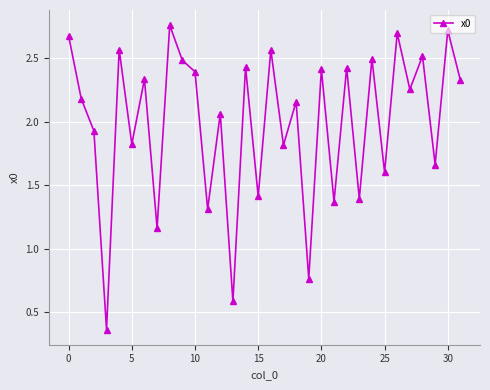

True or false: there are more than 1 points higher than both neighbors.

True